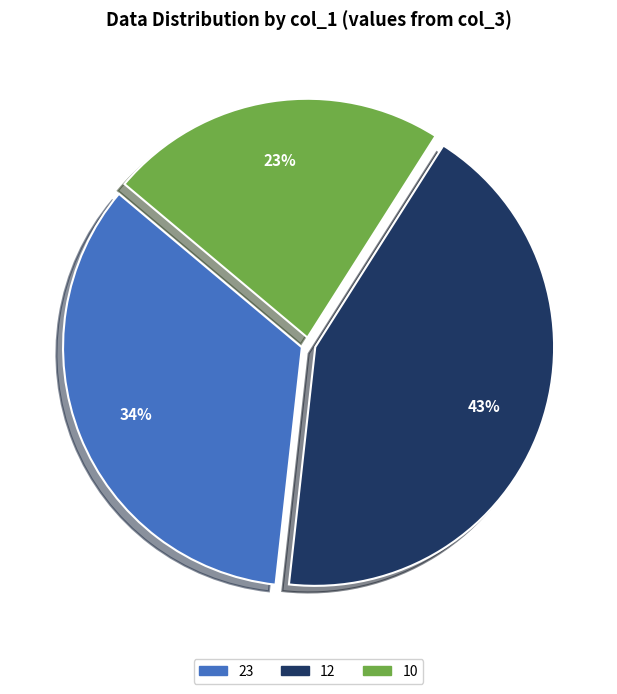

Is there any slice that represents more than half of the pie?

No